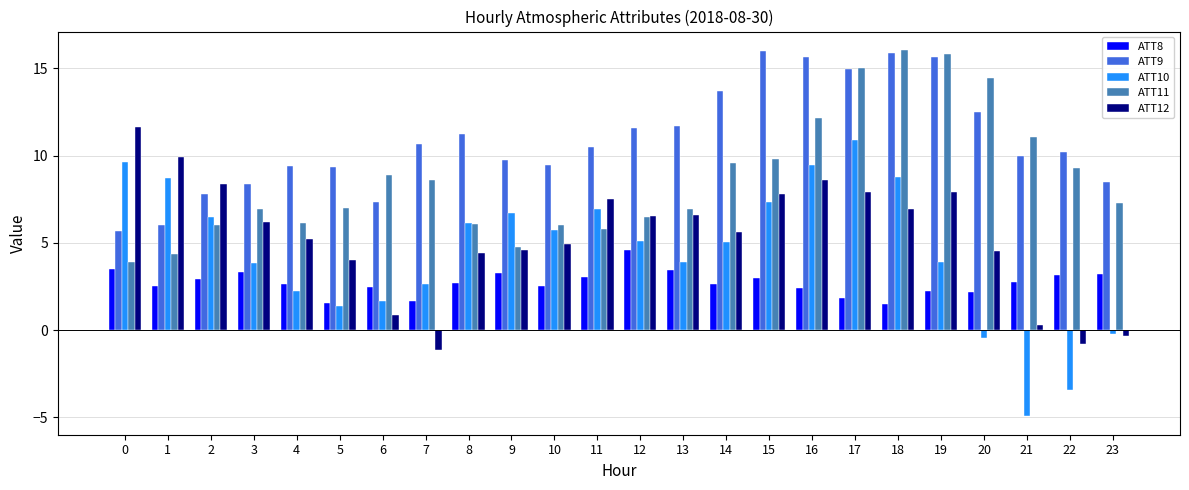

Read the ATT10 value at 18.

8.8